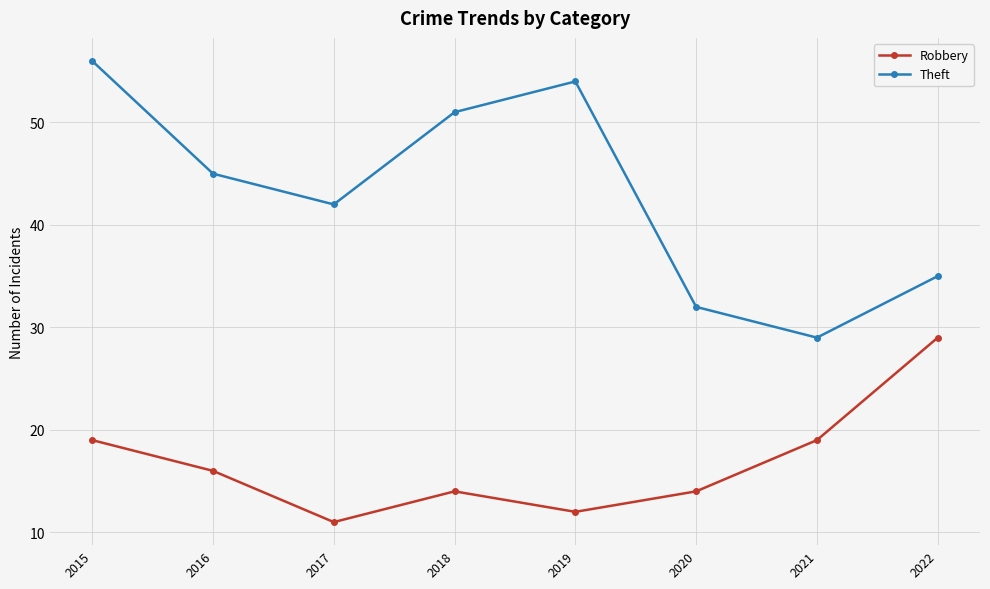

Between 2018 and 2021, which series saw the biggest shift?

Theft